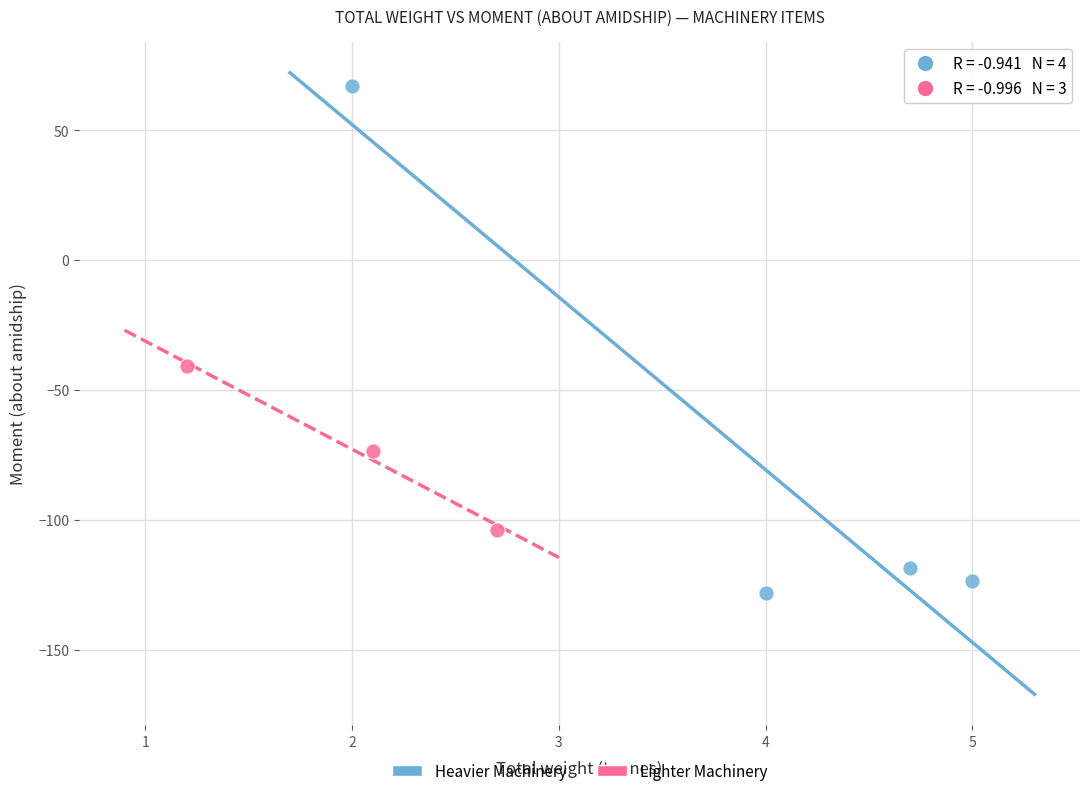

Which series reaches the minimum Y coordinate?

Heavier Machinery